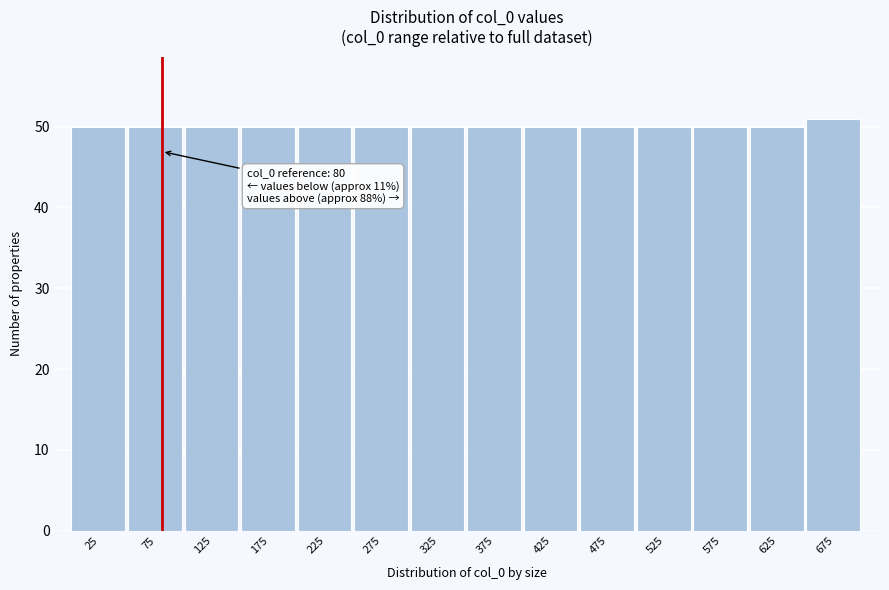

Over which range of the x-axis is the bar tallest?

650 to 700